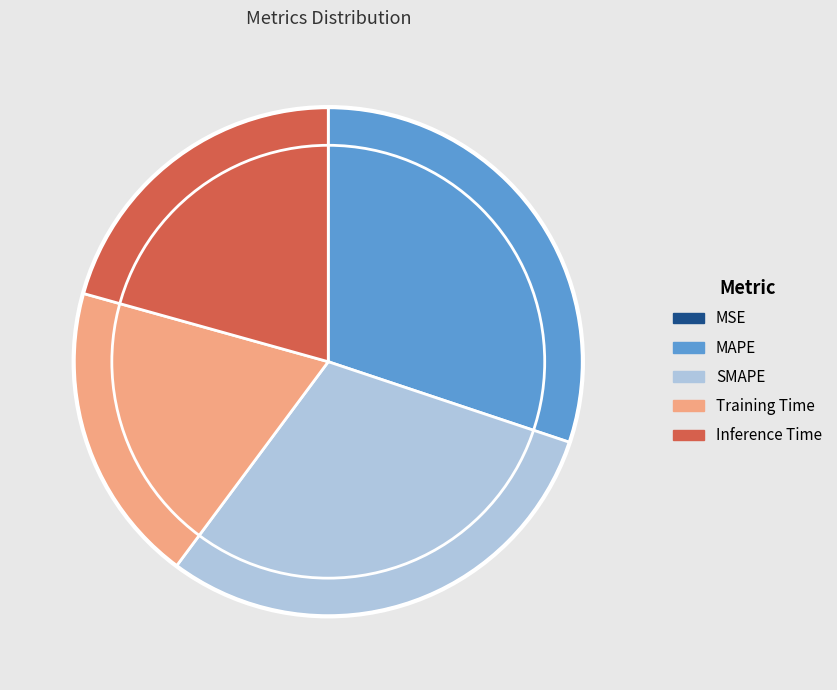

Between MAPE and Training Time, which is larger?

MAPE